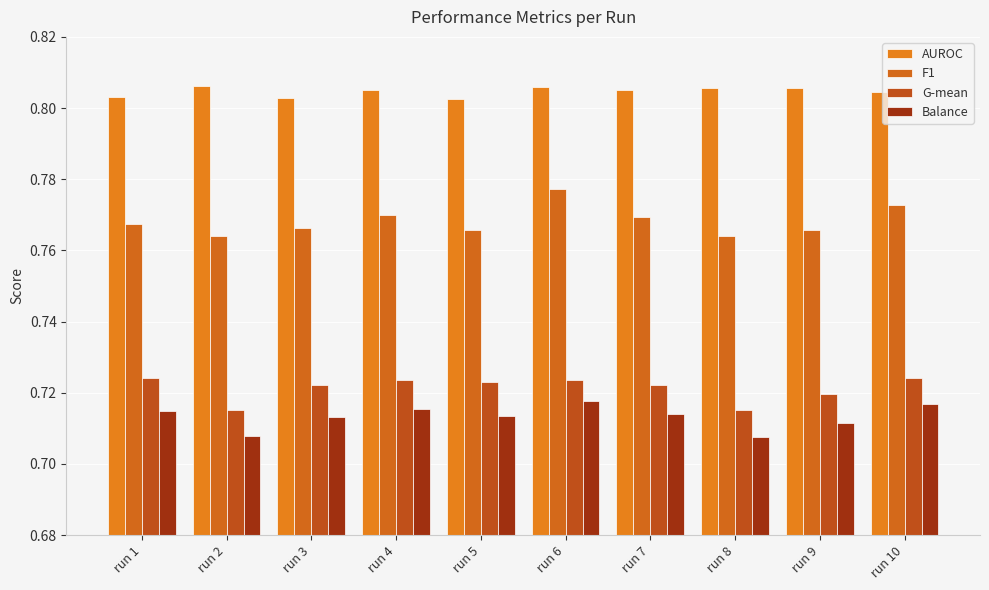

How many F1 values are between 0 and 1?

10